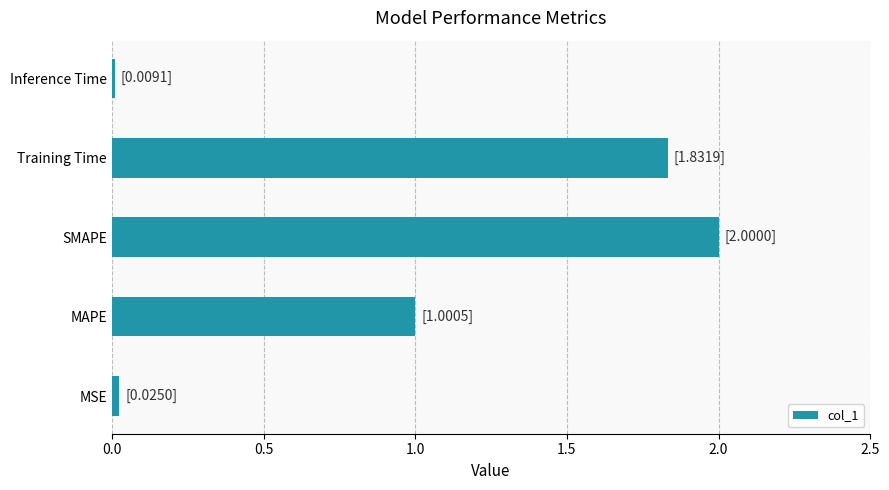

Are the bars horizontal?

Yes